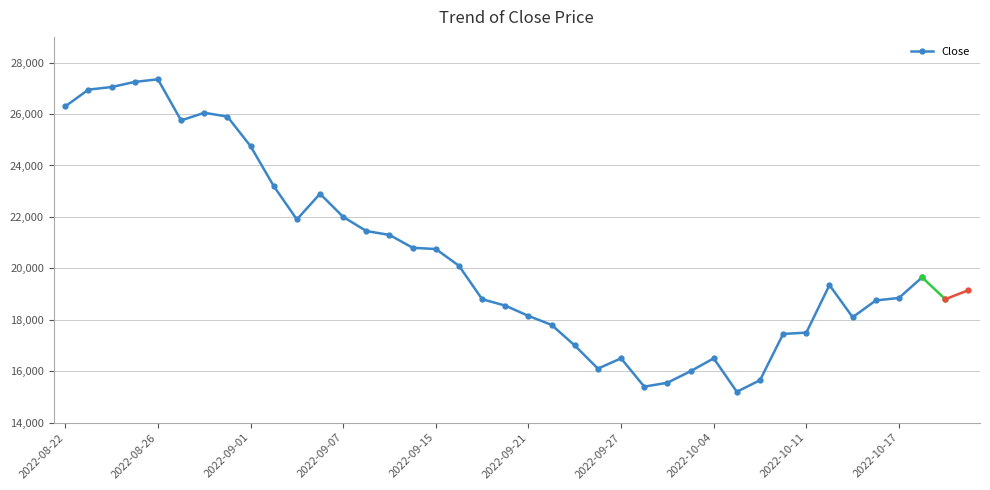

What is the value of the 9th point from the left?

24750